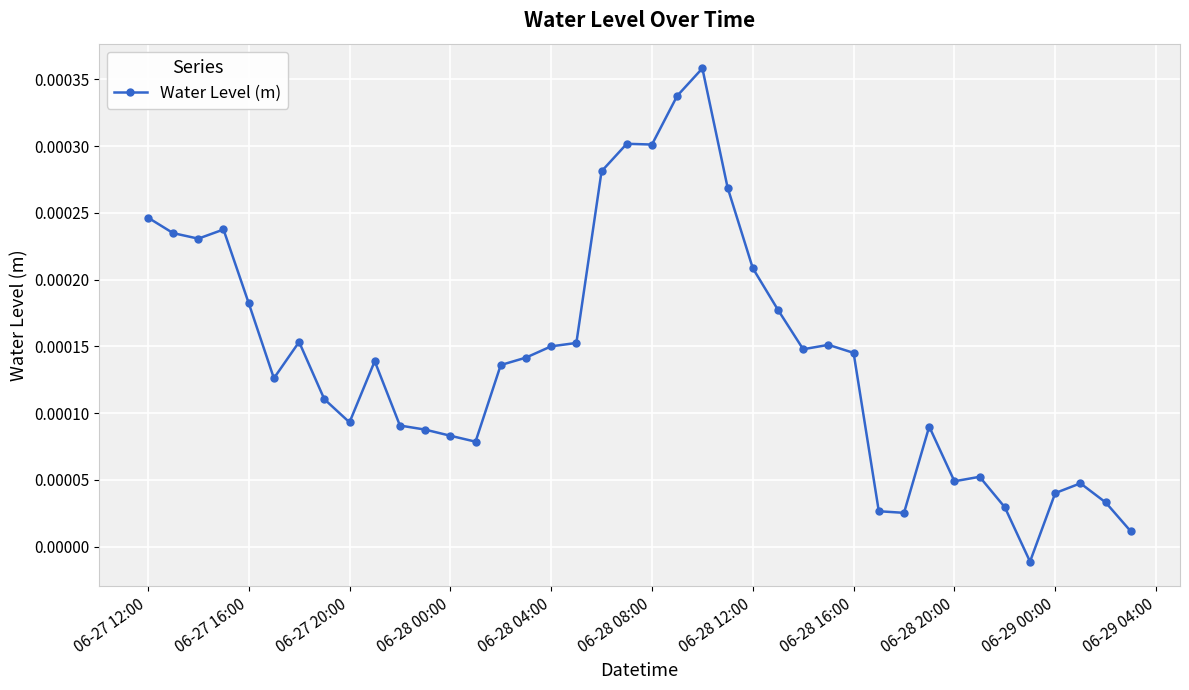

How many distinct data groups are displayed?

1